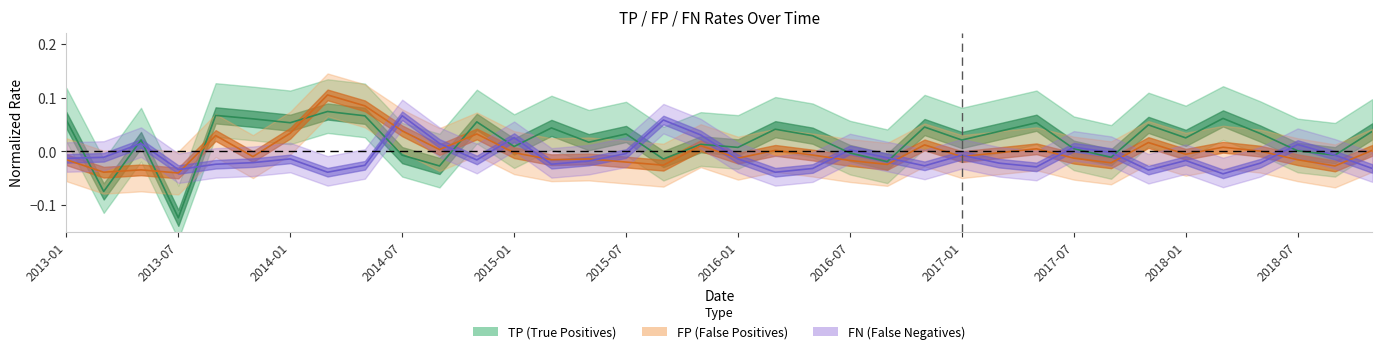

Is it true that FN equals 0.1 at 2014-07?

False